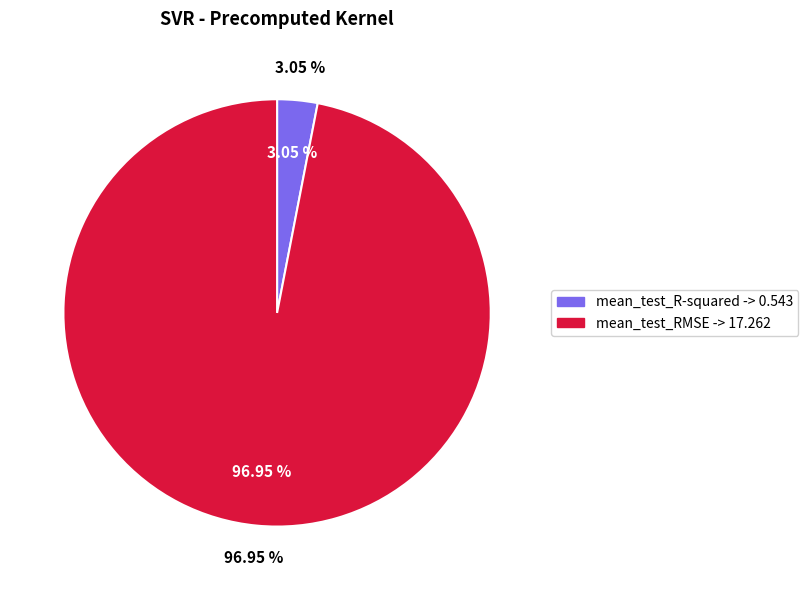

To the nearest percent, what is the difference between the largest and smallest slice percentages?

94%